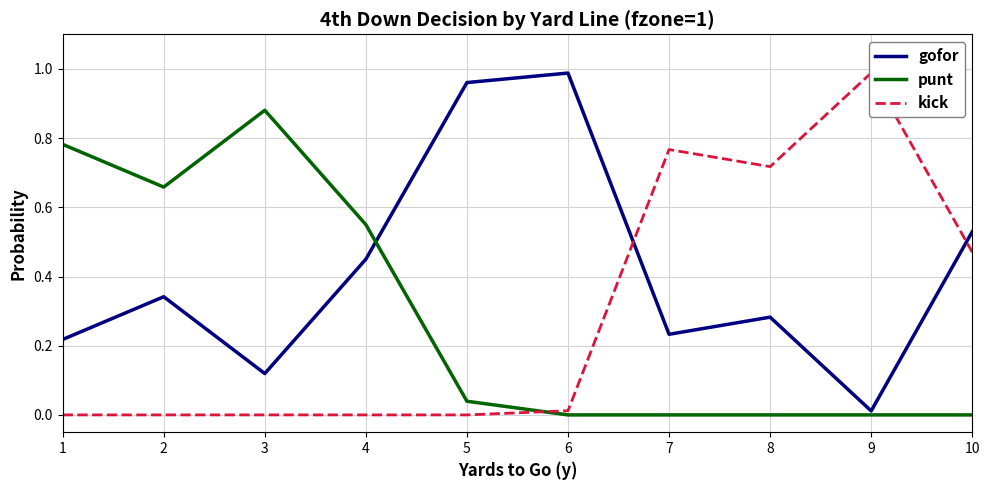

What is the spread (max minus min) of values at 5?

1.0